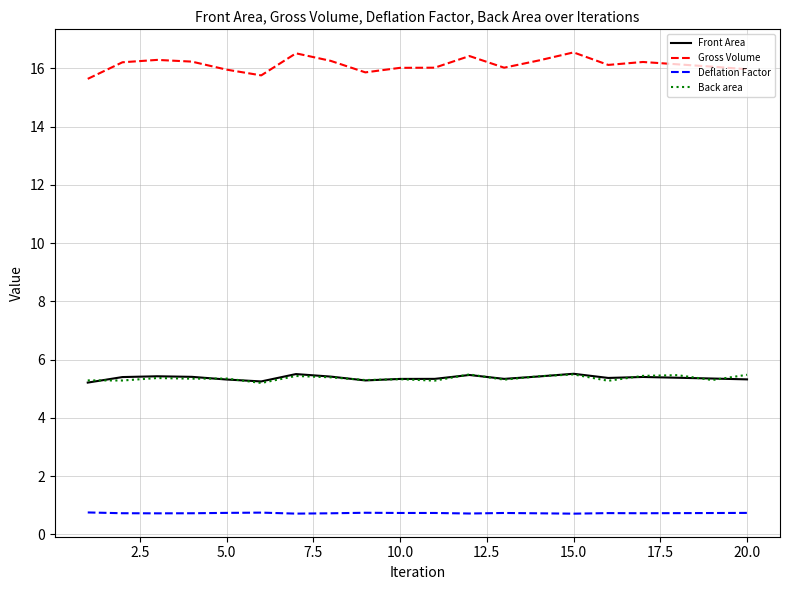

True or false: Front Area and Deflation Factor cross at least once.

False